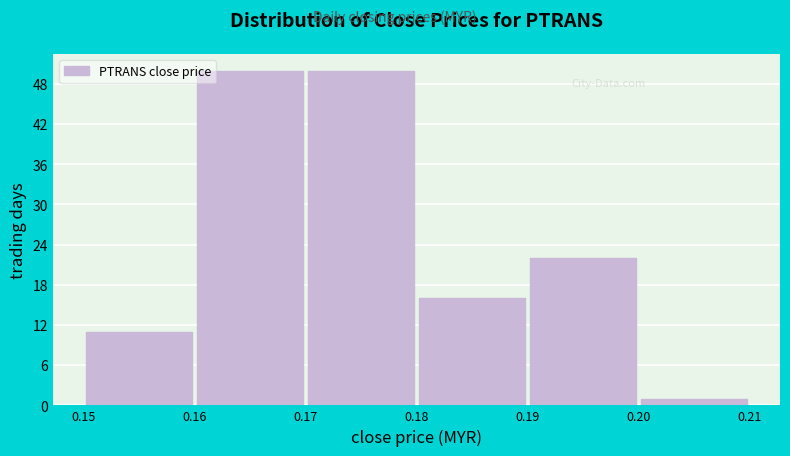

Reading left to right, transcribe this chart: for each bar, give the range it covers on the x-axis and its height. The values are not printed on the chart, so give them approximately, as read against the axis.

0.15 to 0.16: 11
0.16 to 0.17: 50
0.17 to 0.18: 50
0.18 to 0.19: 16
0.19 to 0.20: 22
0.20 to 0.21: 1